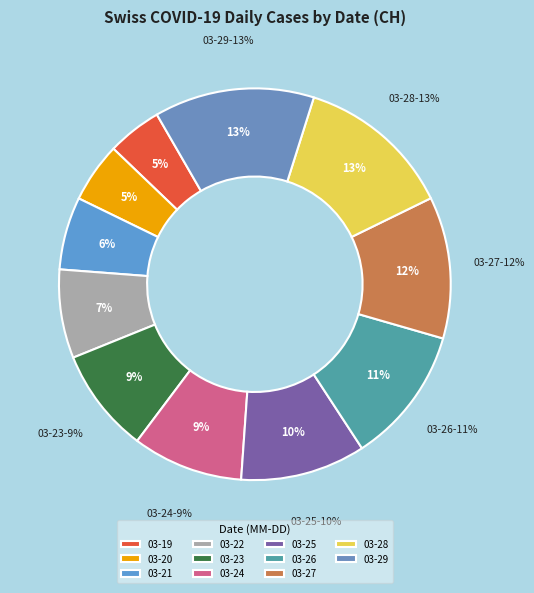

Count the number of slices in the pie.

11